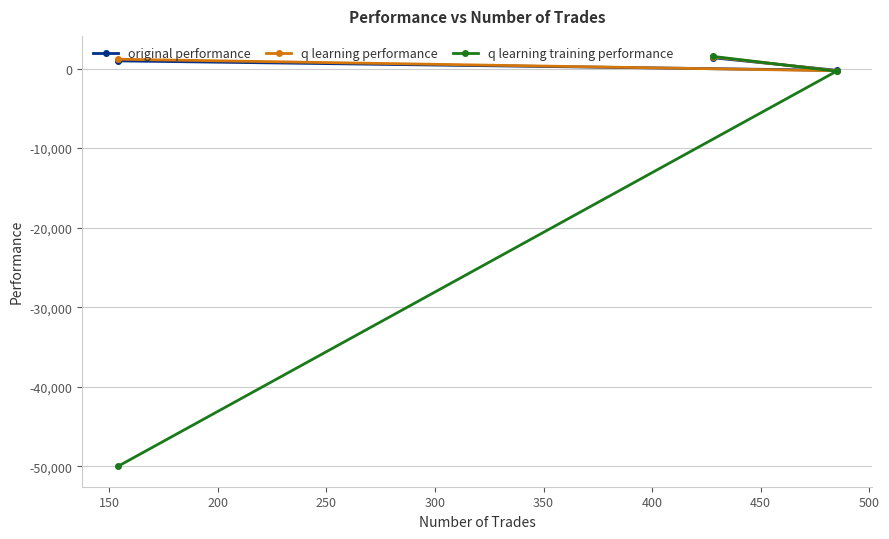

What is the greatest value displayed?

1538.8